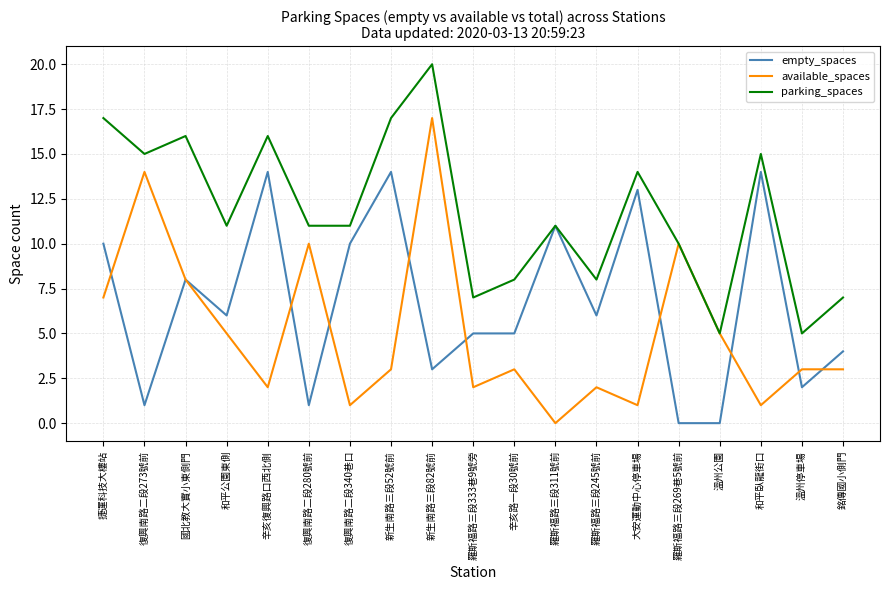

Is it true that empty_spaces equals 10 at 復興南路二段340巷口?

True